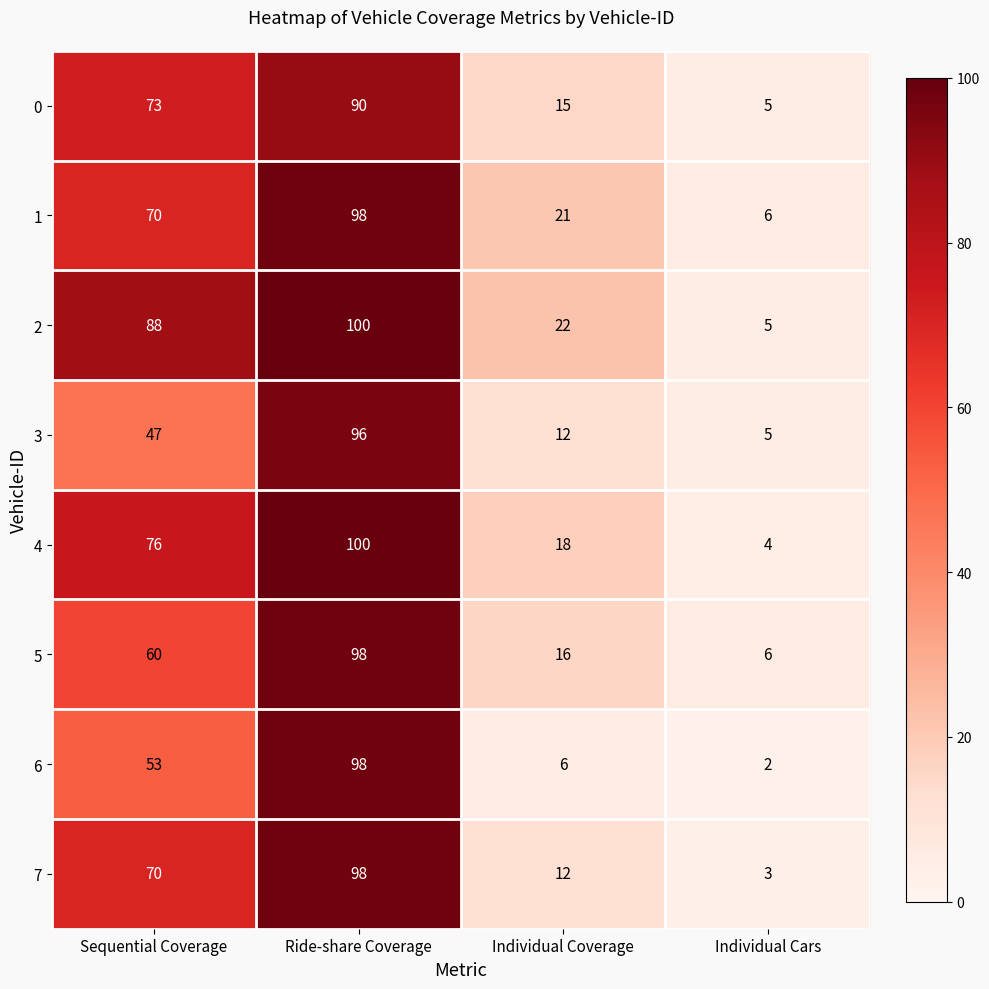

Which category has the highest value in the 0 series?

Ride-share Coverage